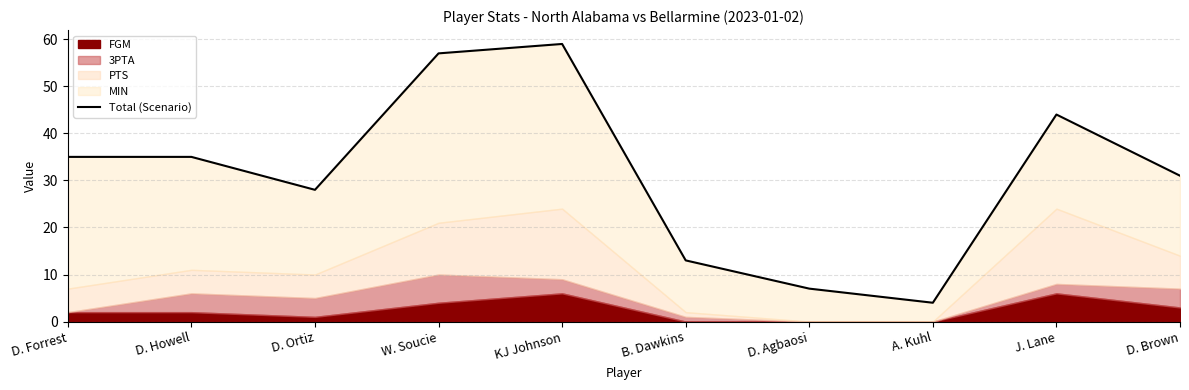

What is the difference between the second highest and minimum values?

53